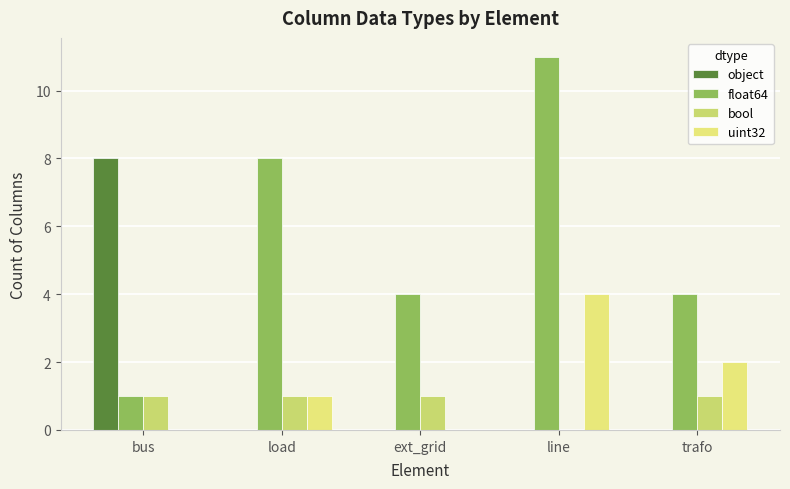

What position from the left is load?

2